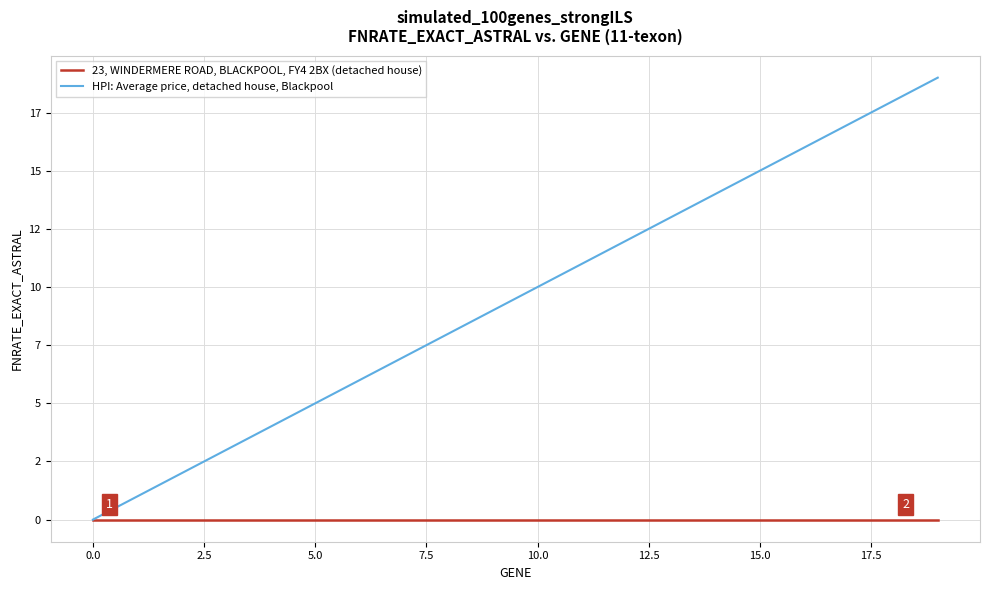

Is this an area chart (filled region under the line)?

No